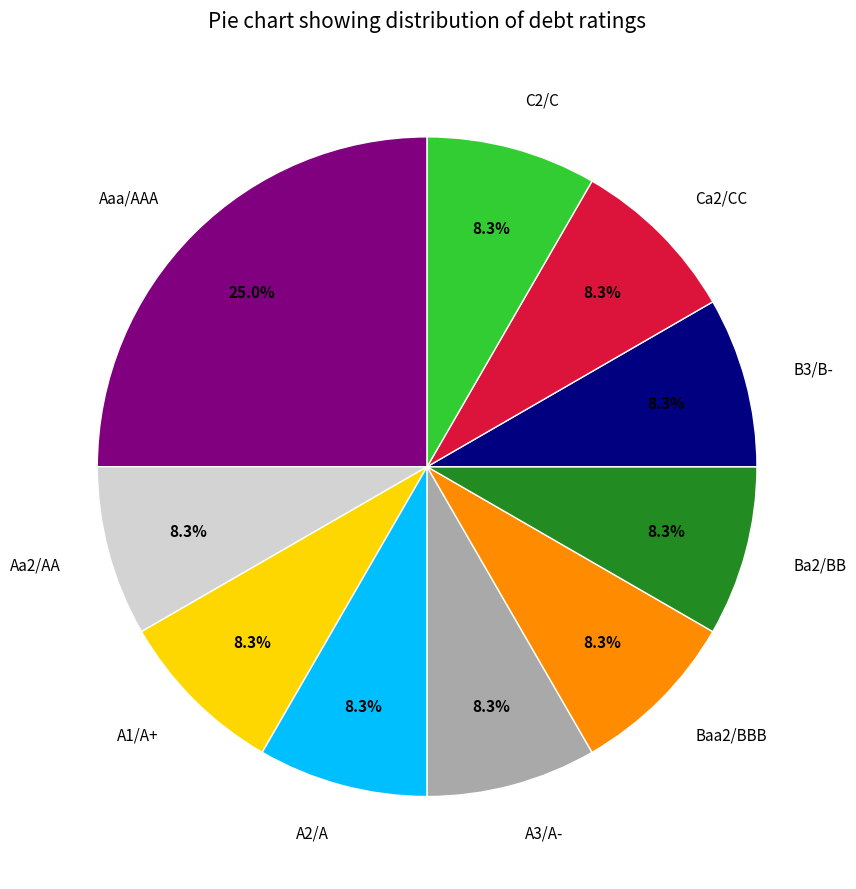

Is it true that A2/A is 1% of the pie?

False